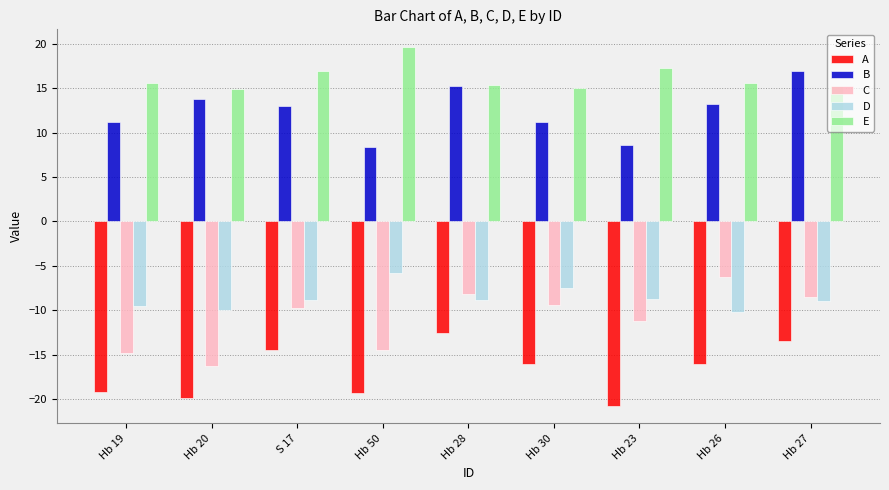

What is the spread (max minus min) of values at Hb 27?

30.4